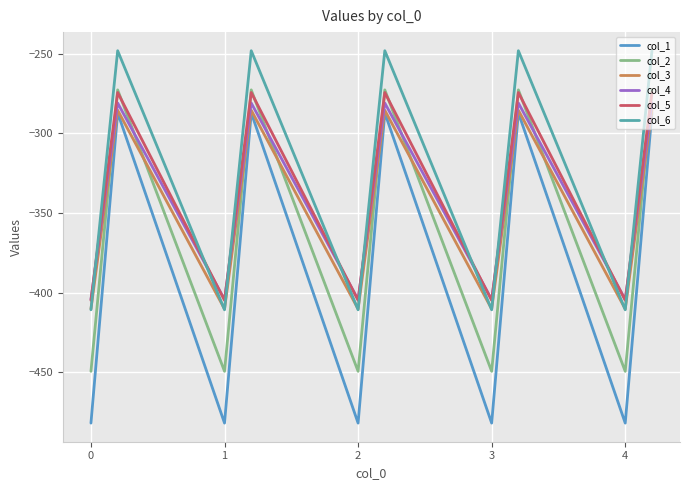

How many lines are shown in the chart?

6